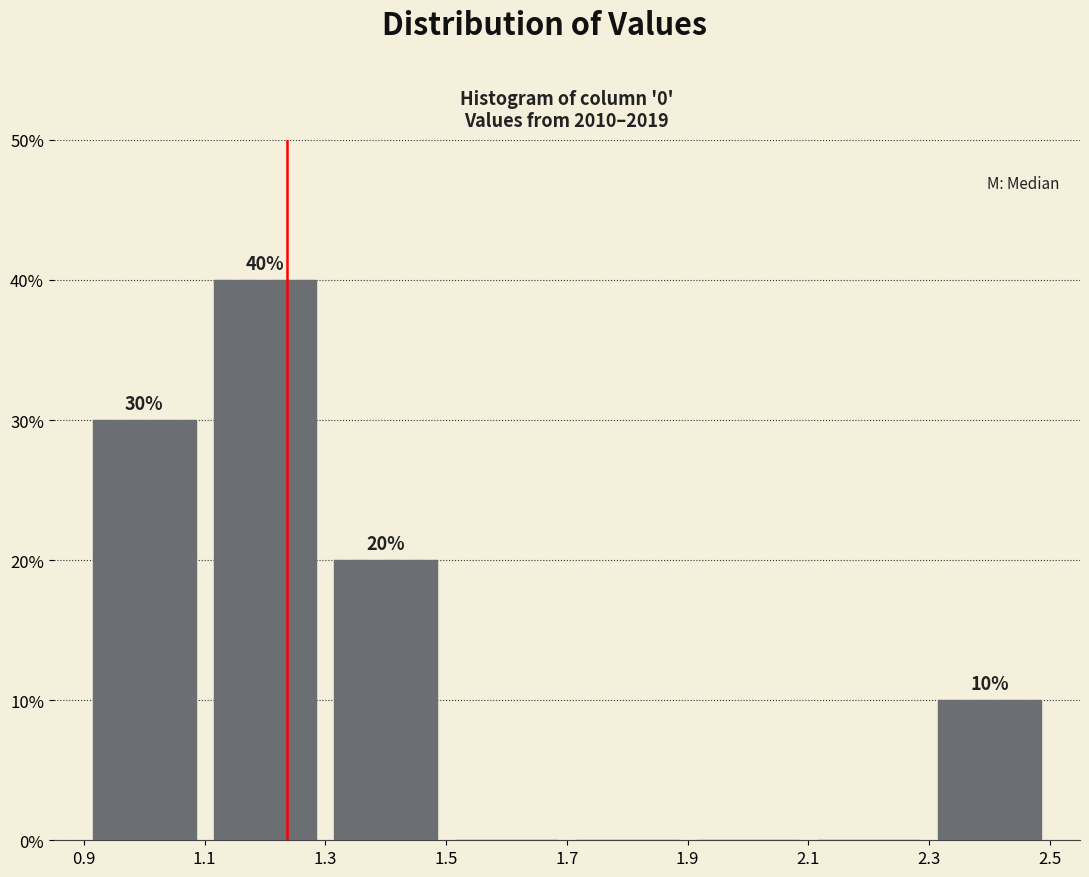

Over which range of the x-axis is the bar tallest?

1.1 to 1.3